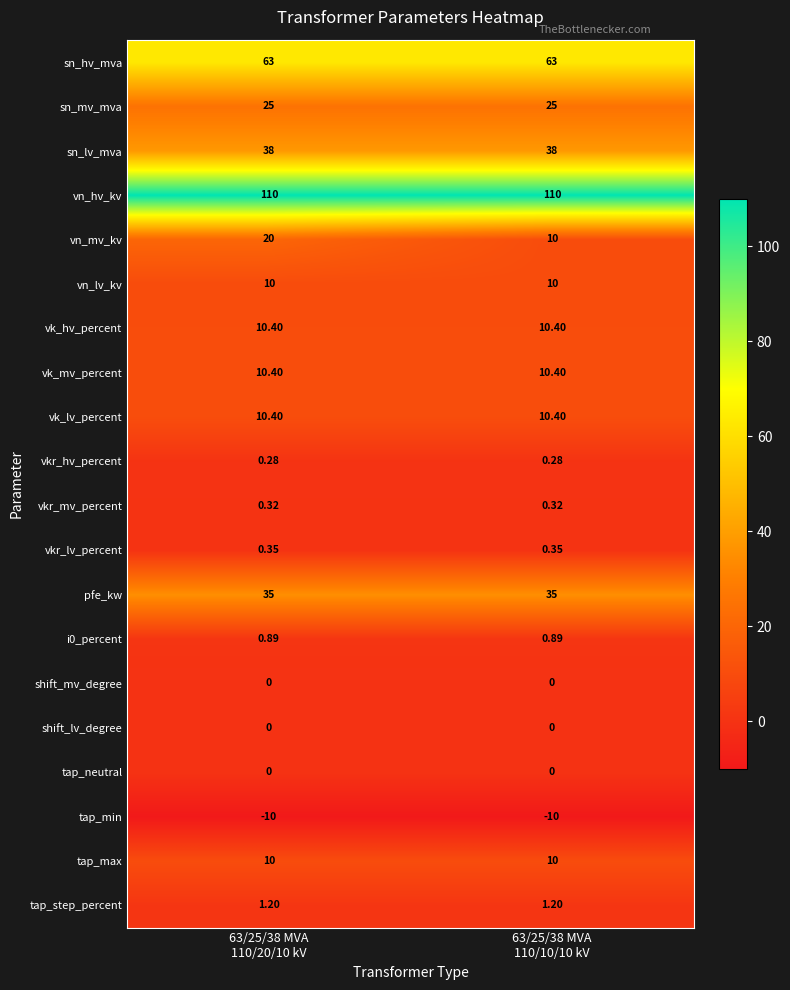

At how many categories does at least one series exceed 3?

2